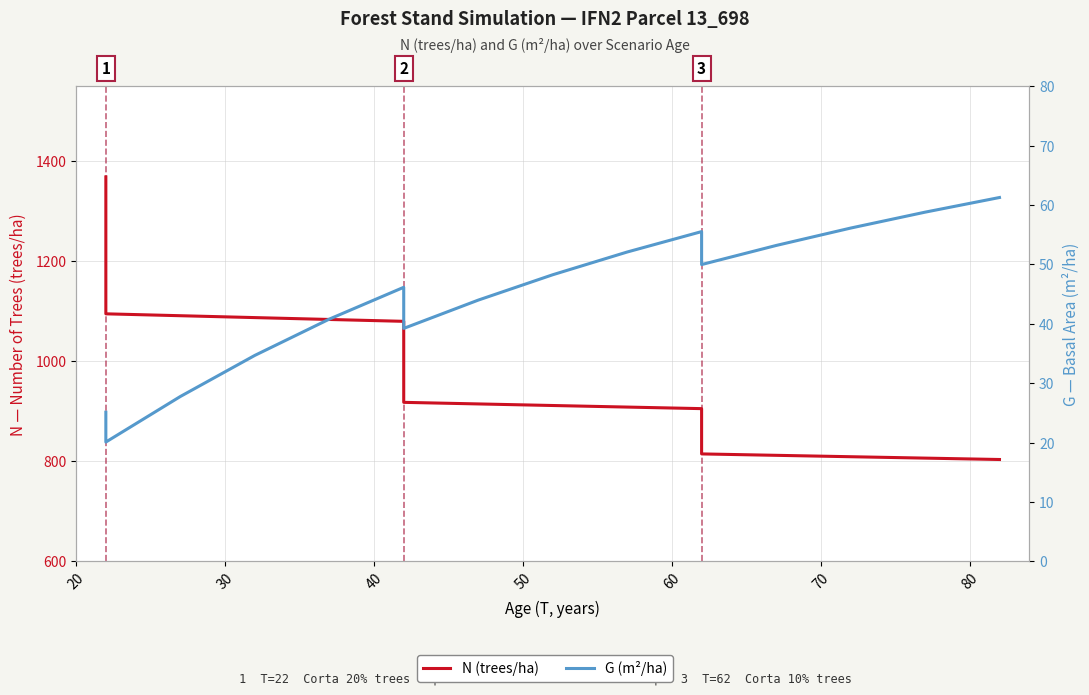

At which label does N (trees/ha) first exceed 1079?

20